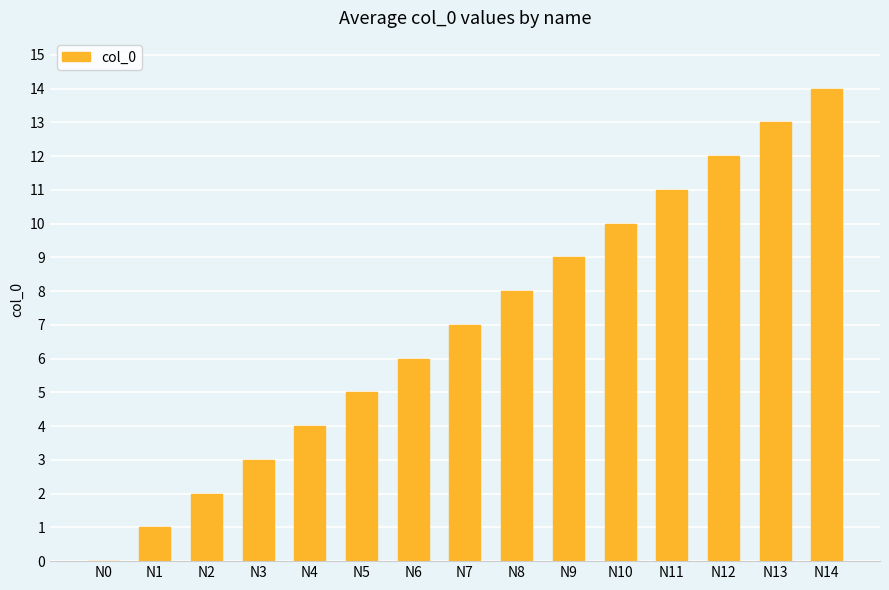

Where is the data nearest to the value 7?

N7